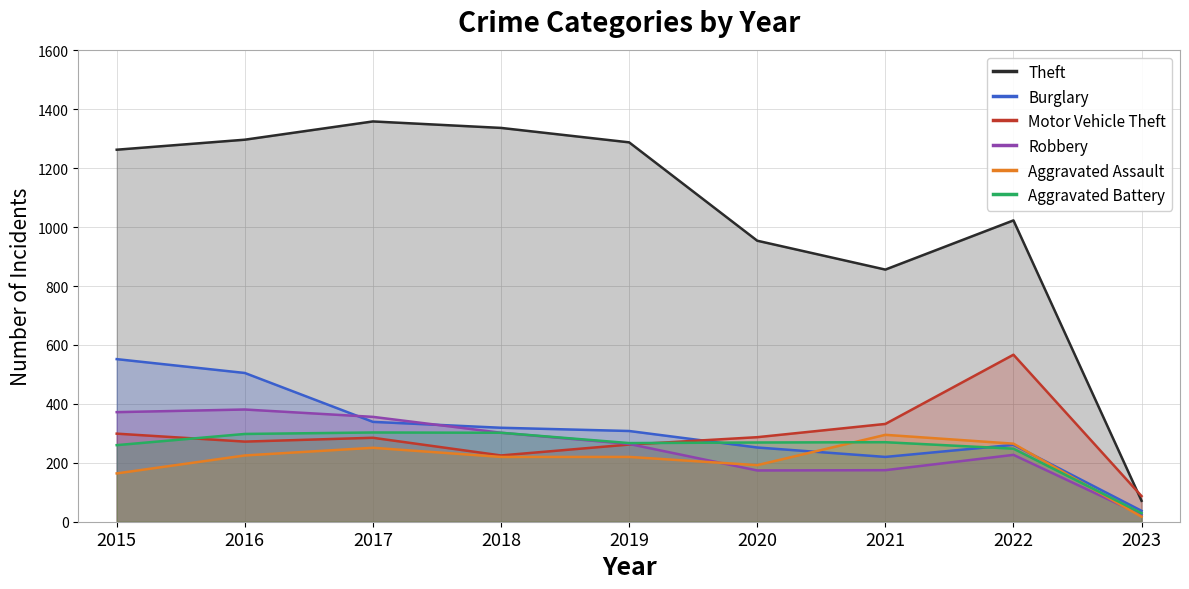

What is the average value of the Theft series?

1050